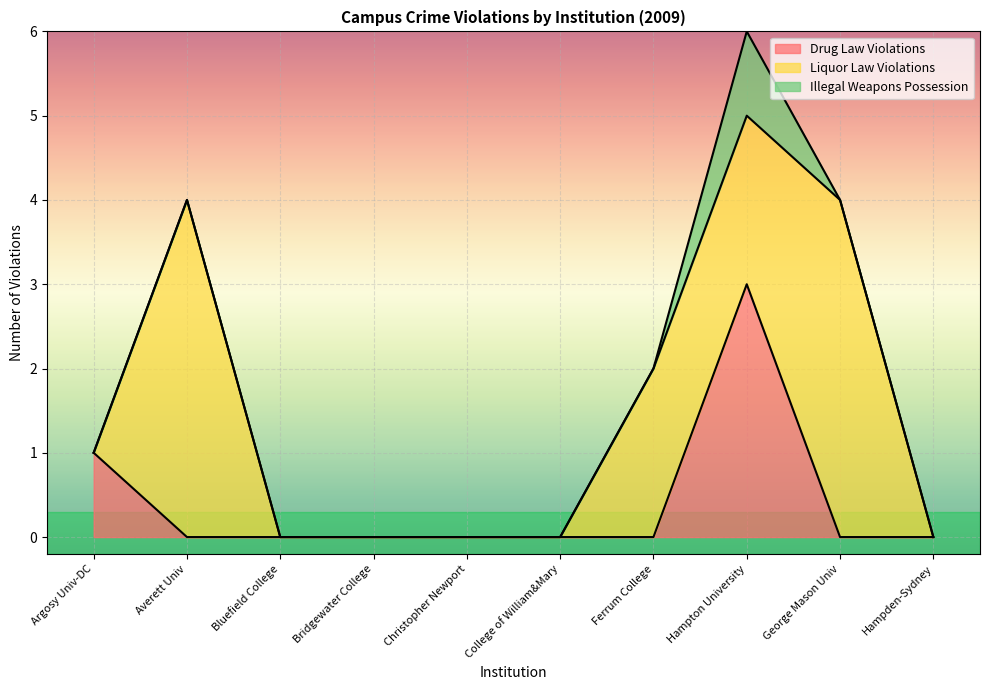

True or false: Illegal Weapons Possession and Liquor Law Violations intersect in this chart.

False